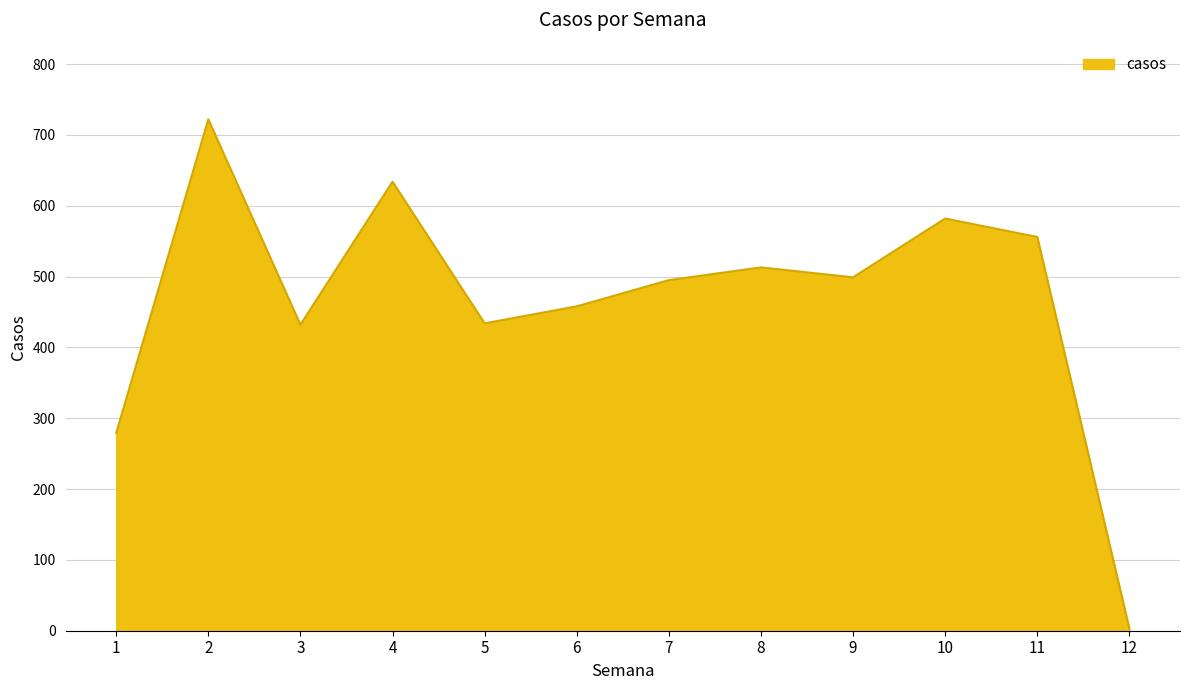

What is the change in value from 1 to 3?

+153